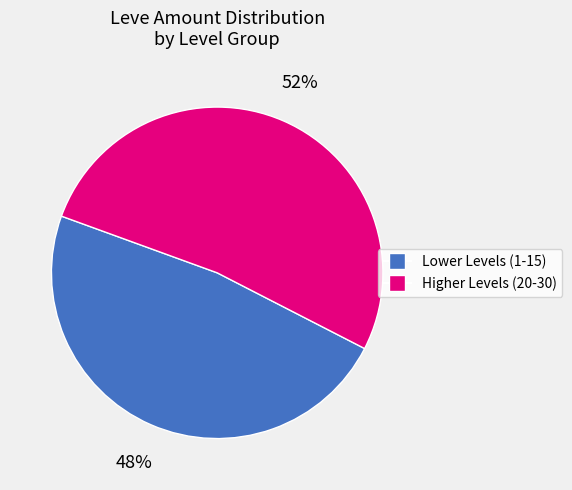

To the nearest percent, what is the average slice percentage?

50%